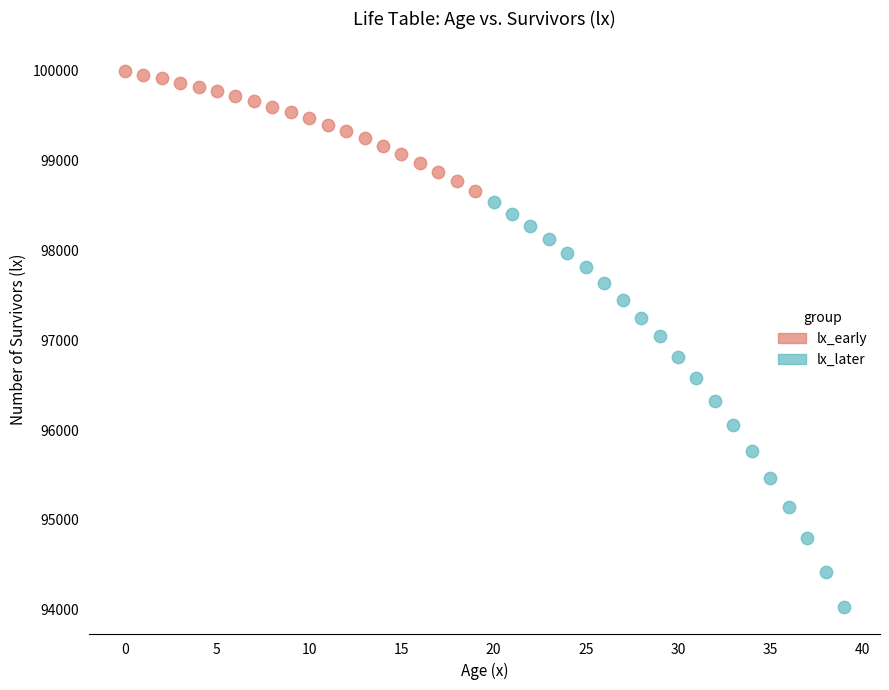

Which series contains the highest Y value?

lx_early